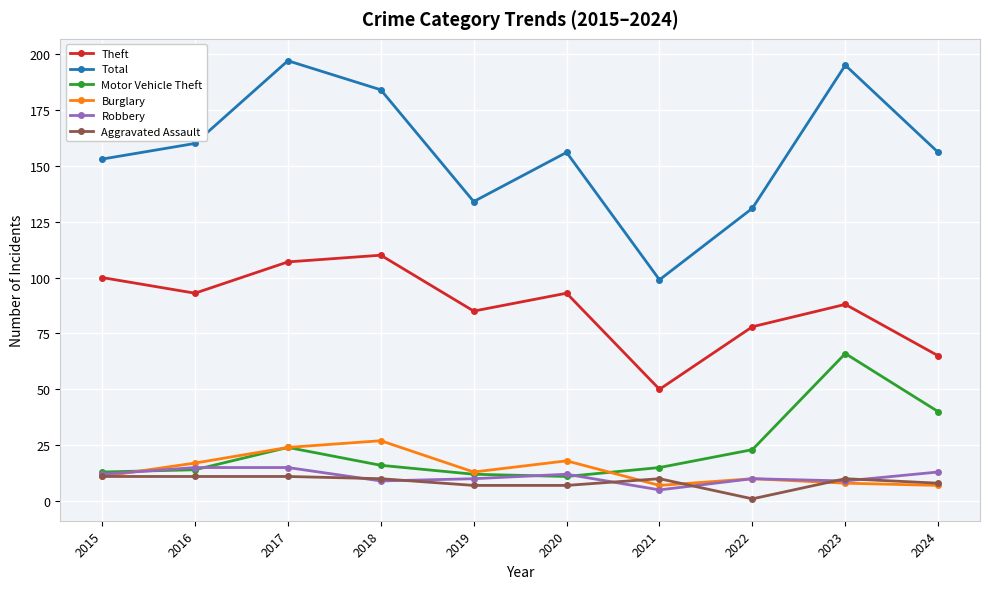

At which category does Theft reach its first local valley?

2016